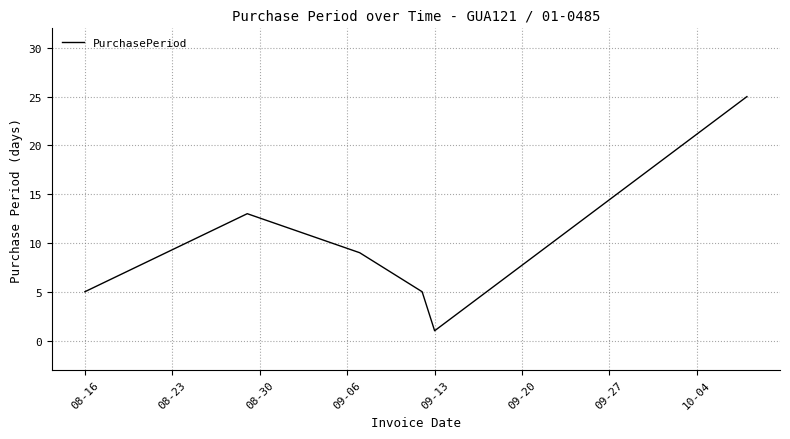

What is the greatest value displayed?

25